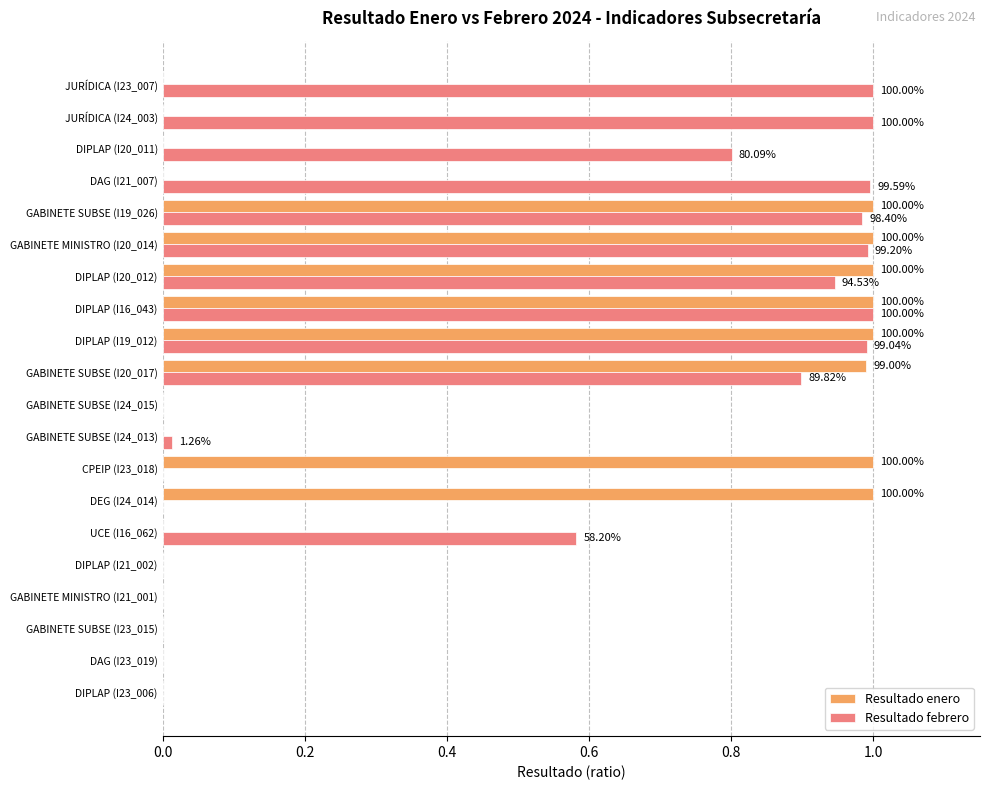

What are all the series names shown in the legend?

Resultado enero, Resultado febrero